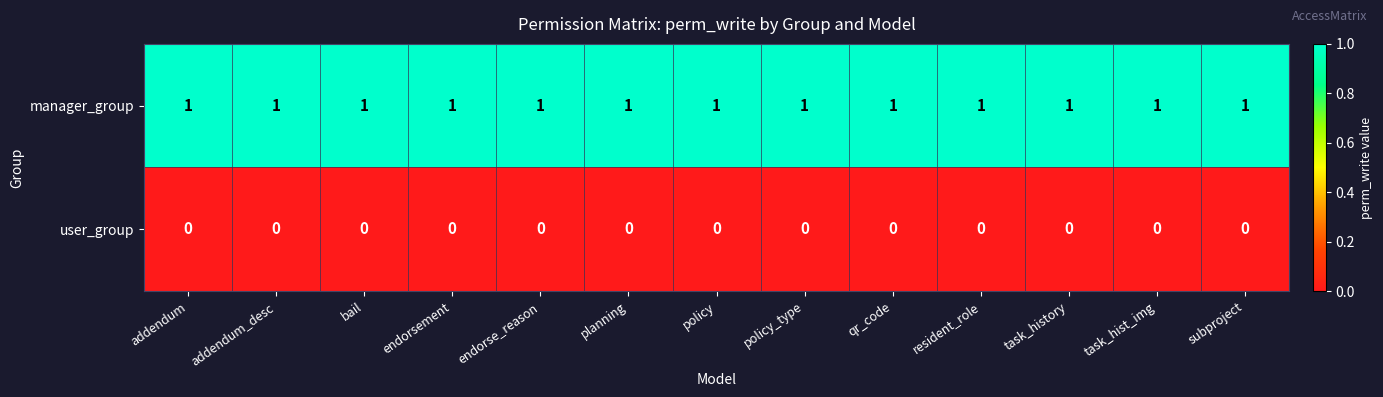

At how many categories does at least one series exceed 0?

13